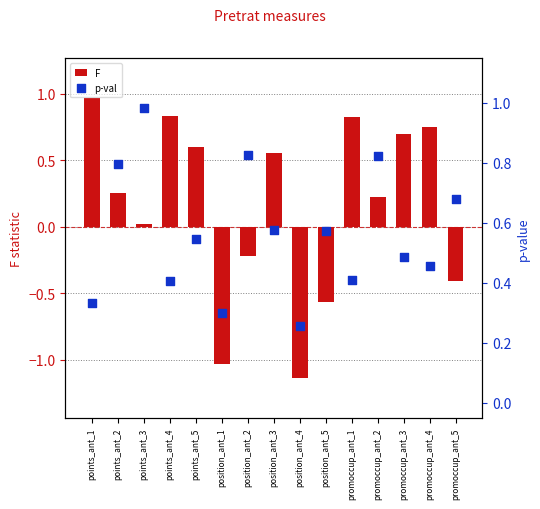

Which series has the largest Y range (max minus min)?

F